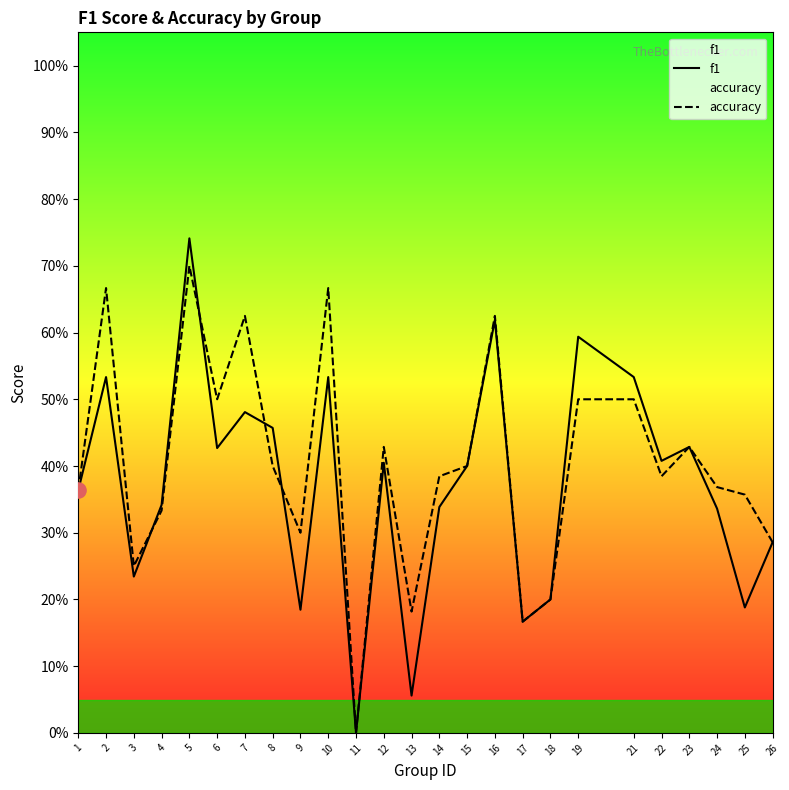

Which series reaches the minimum Y coordinate?

f1